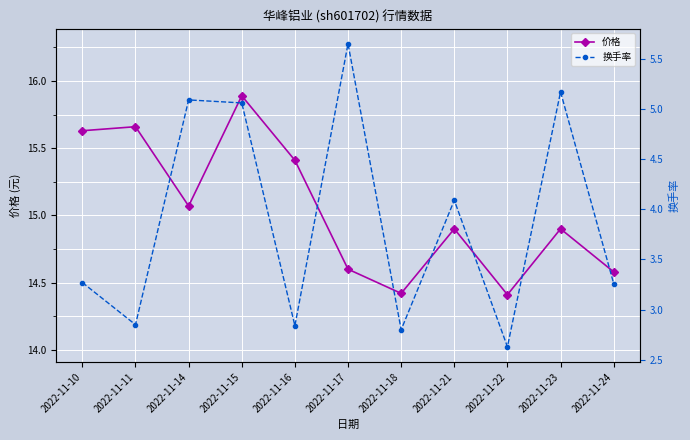

List the labels in order of 换手率 value, largest first.

2022-11-17, 2022-11-23, 2022-11-14, 2022-11-15, 2022-11-21, 2022-11-10, 2022-11-24, 2022-11-11, 2022-11-16, 2022-11-18, 2022-11-22